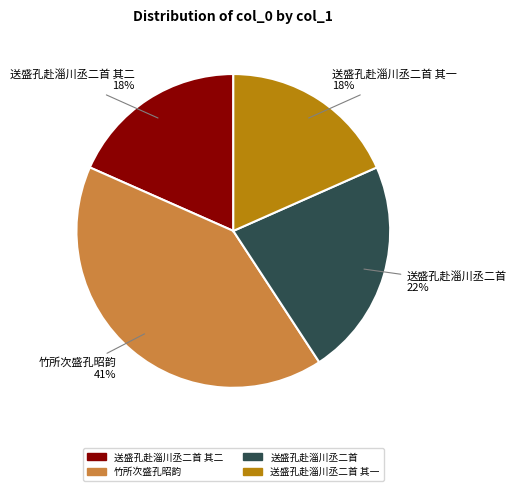

Is there any slice that represents more than half of the pie?

No